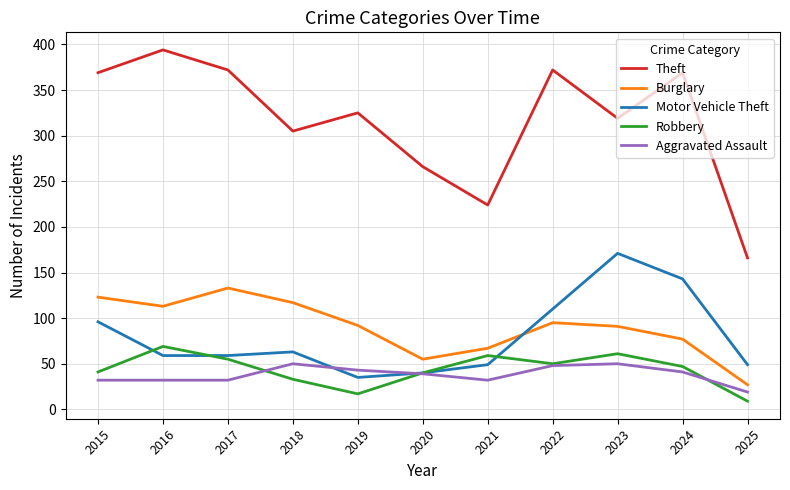

Which series has the largest range (max minus min)?

Theft